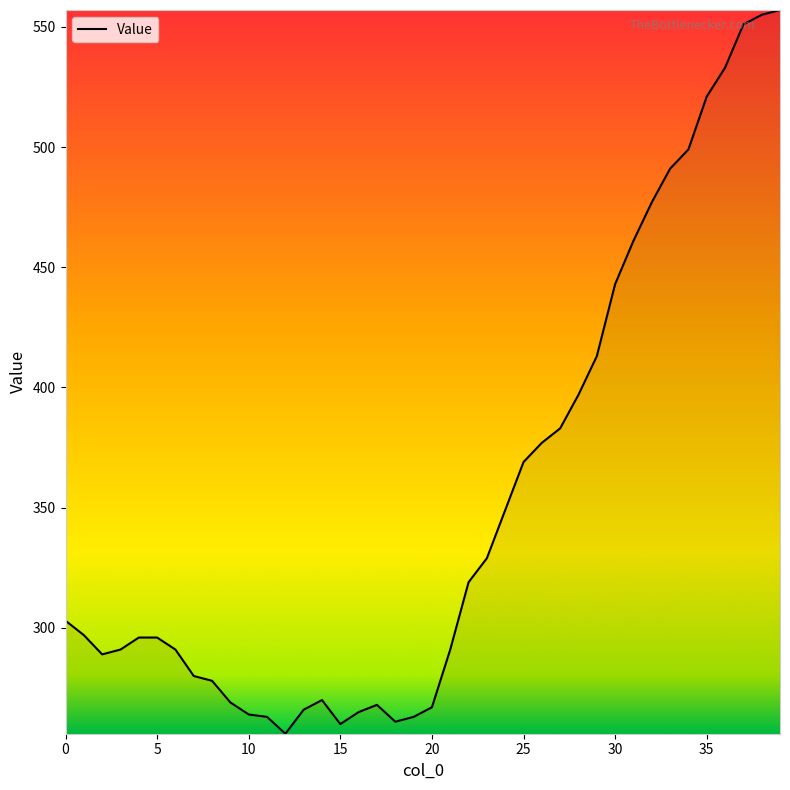

What is the greatest value displayed?

557